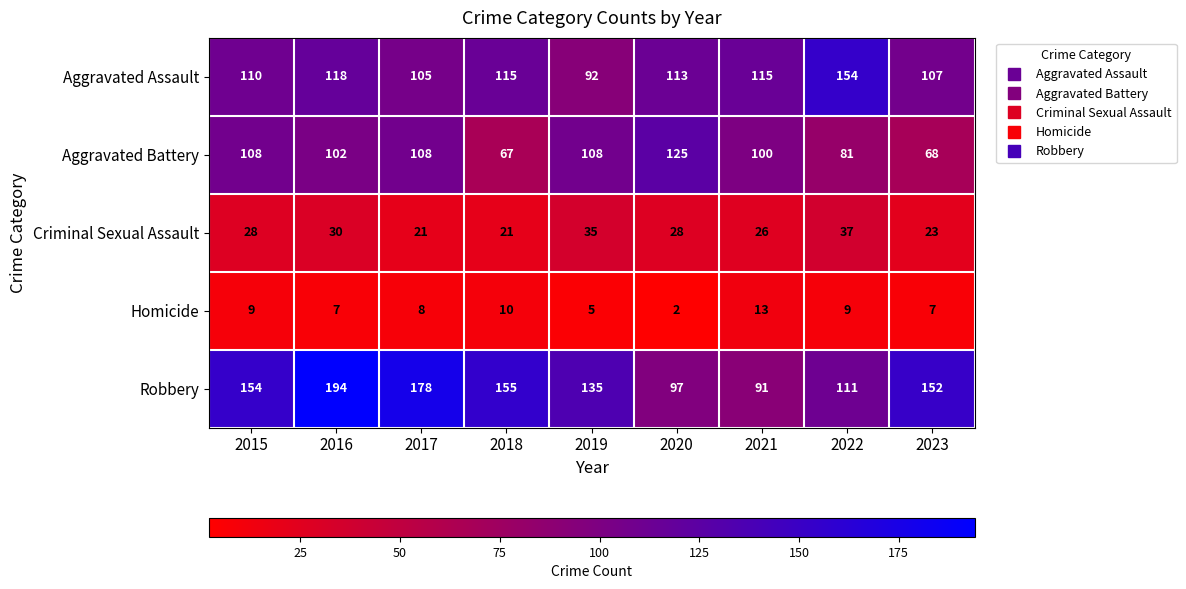

At which label does Homicide first exceed 8?

2015